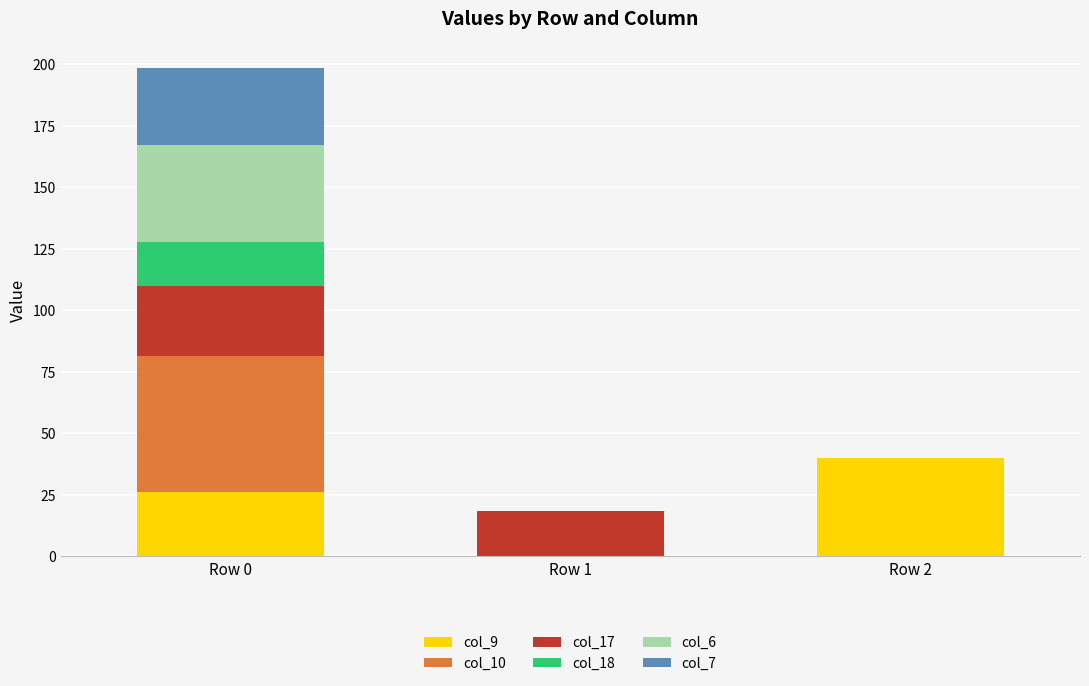

What is the sum of all col_9 values?

66.0